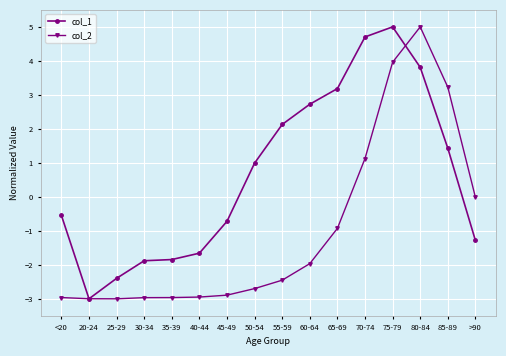

What is the sum of the col_1 values at 65-69 and 45-49?

2.5